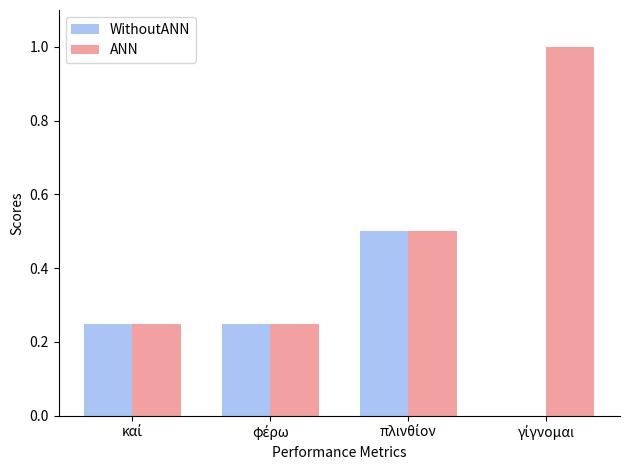

Which series has the largest total across all categories?

ANN